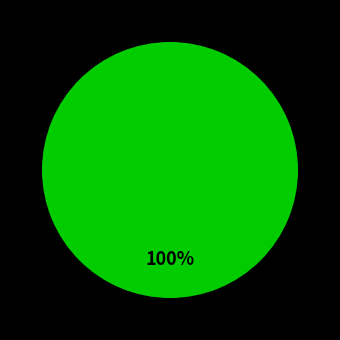

To the nearest percent, what is the average slice percentage?

33%